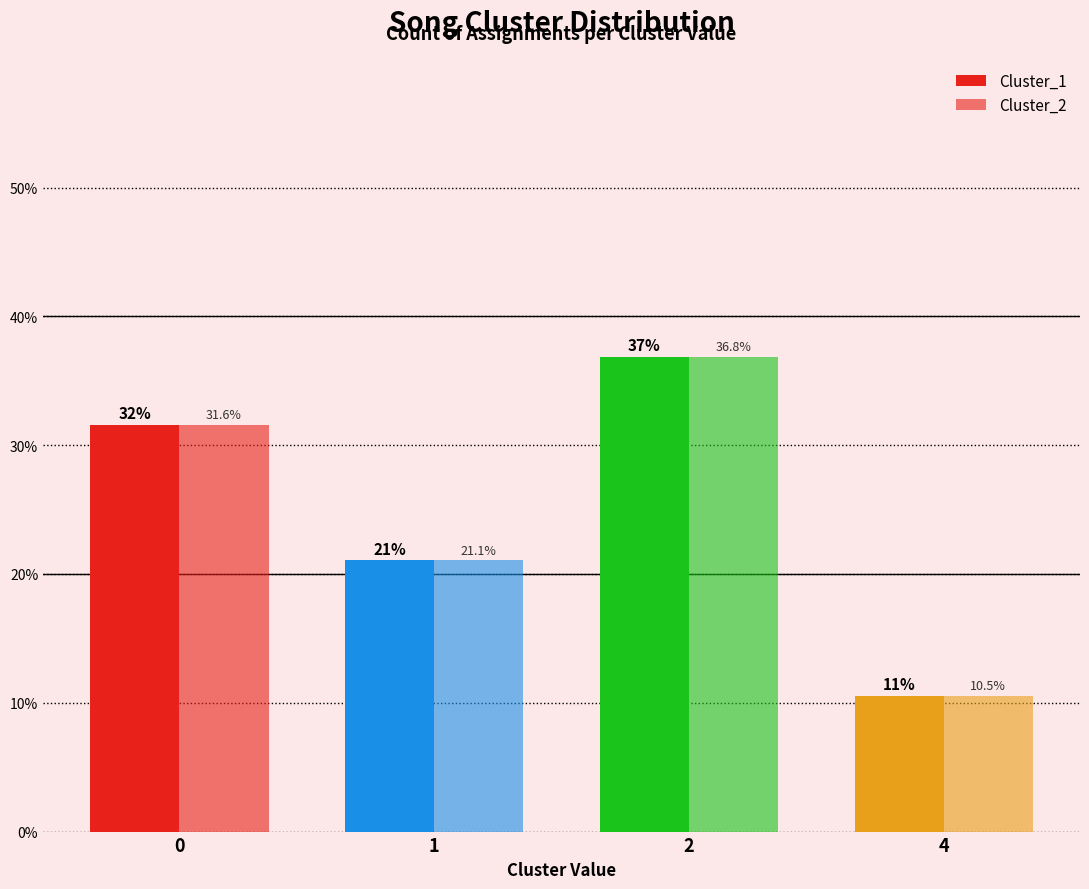

How many data points in Cluster_2 are above 31?

2